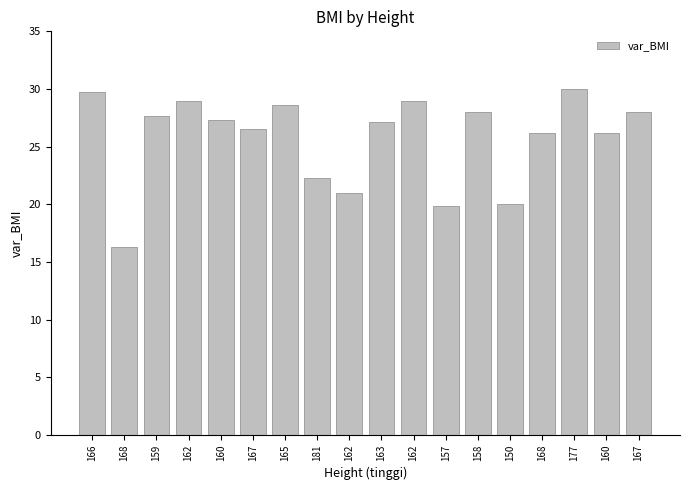

Are the bars horizontal?

No